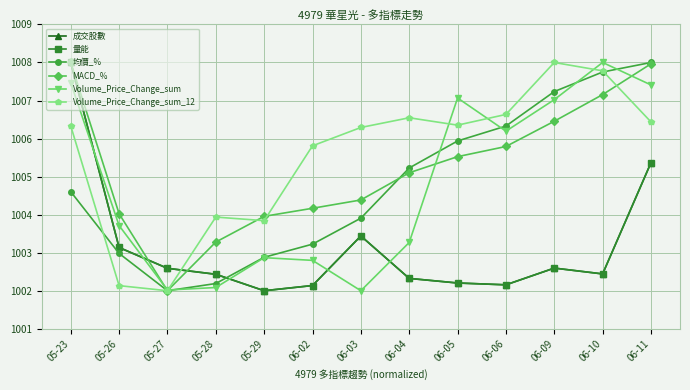

Between 05-27 and 06-05, which series saw the biggest shift?

Volume_Price_Change_sum